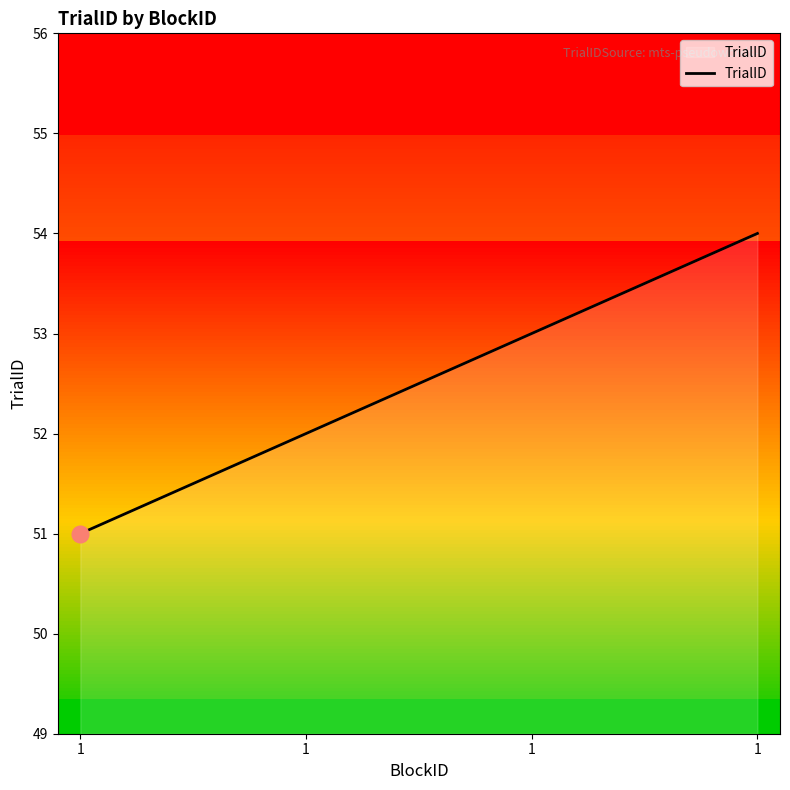

How many series are shown in this chart?

1